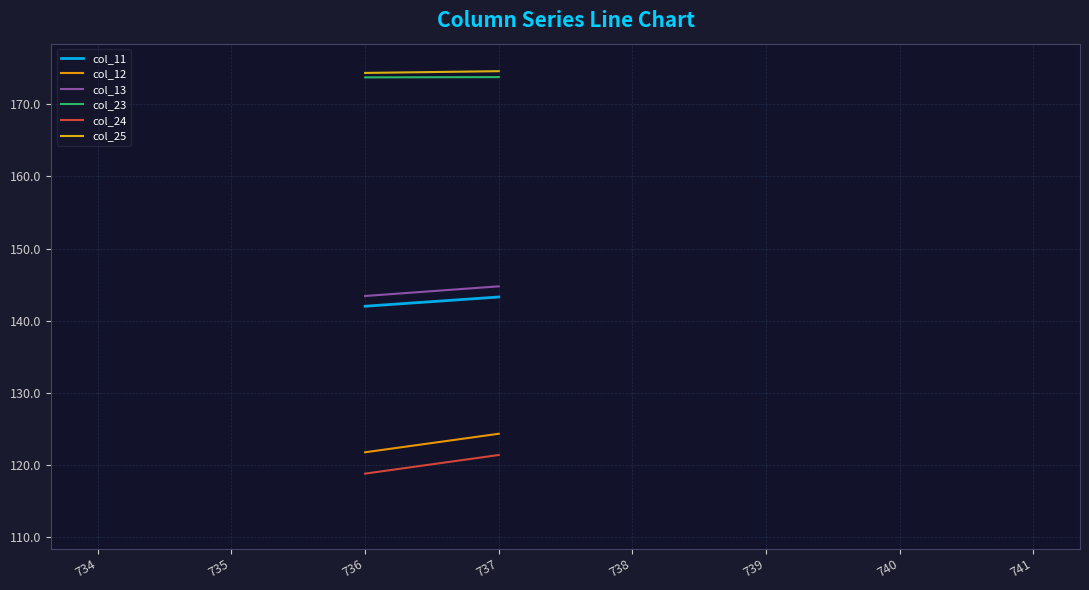

How many lines are shown in the chart?

6